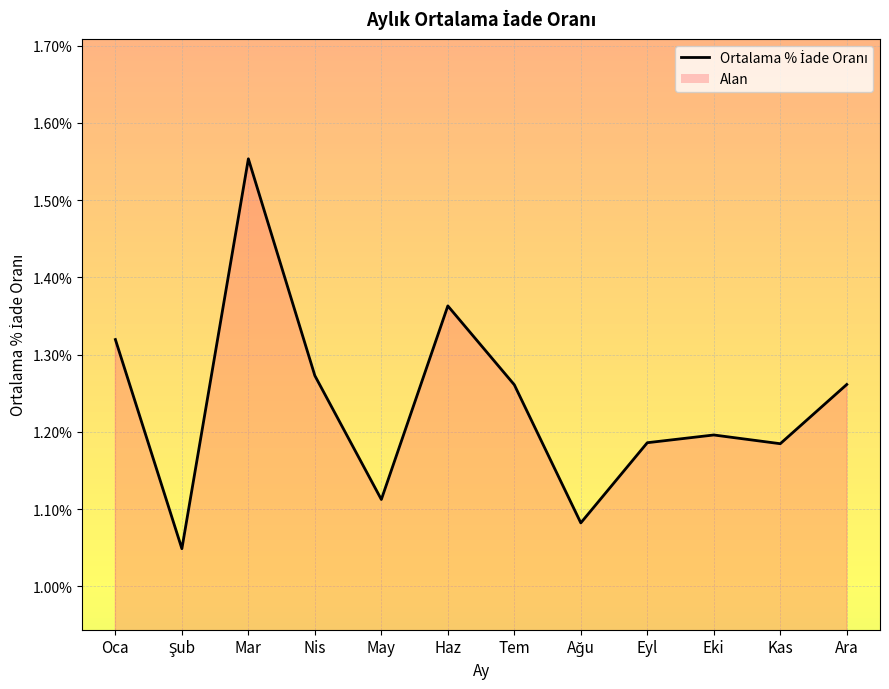

At which label is the value closest to 0?

Şub